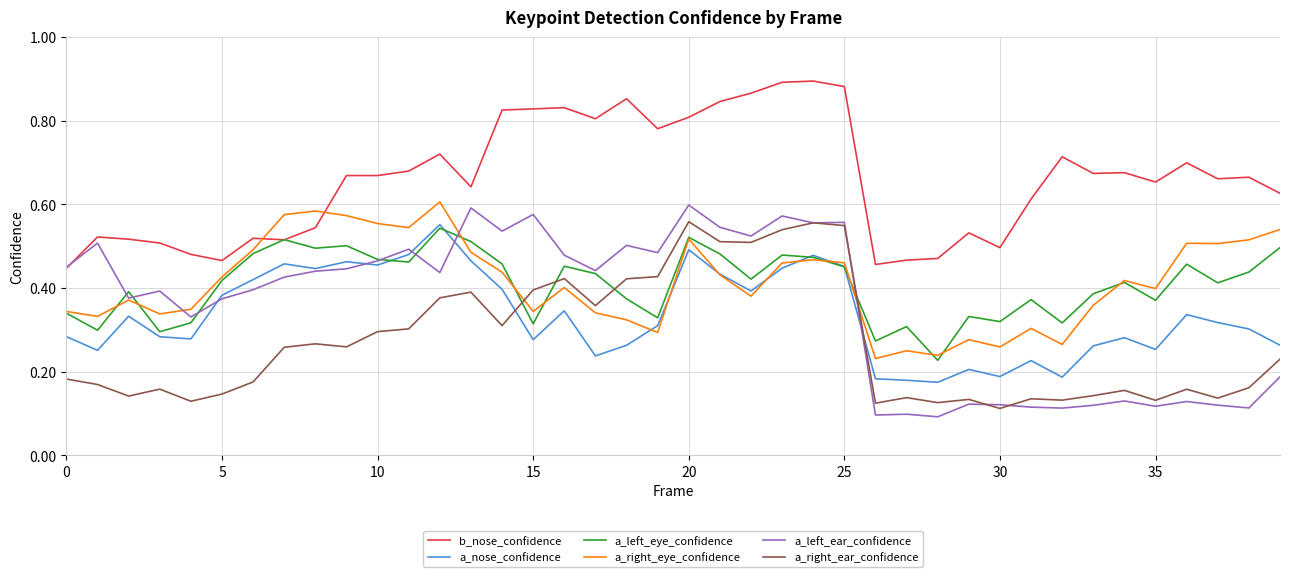

Which series has the largest range (max minus min)?

a_left_ear_confidence